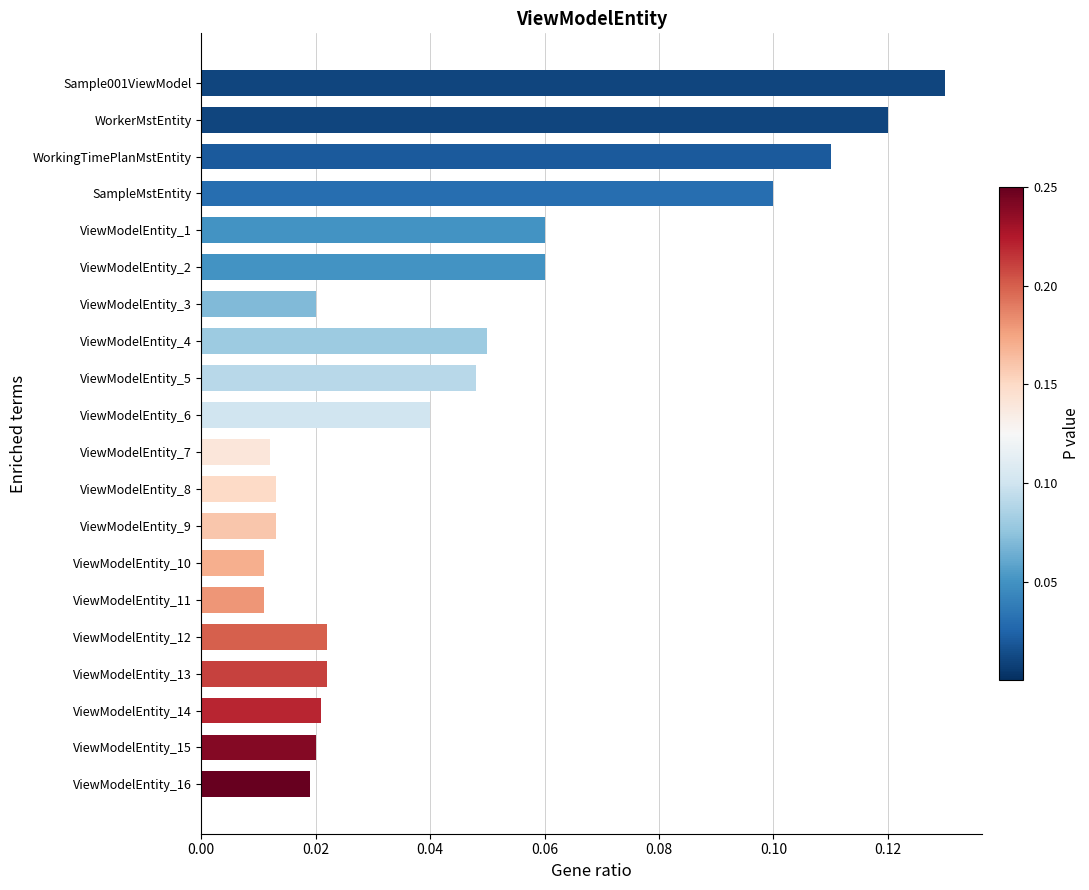

At which category does the chart reach its peak across all series?

Sample001ViewModel